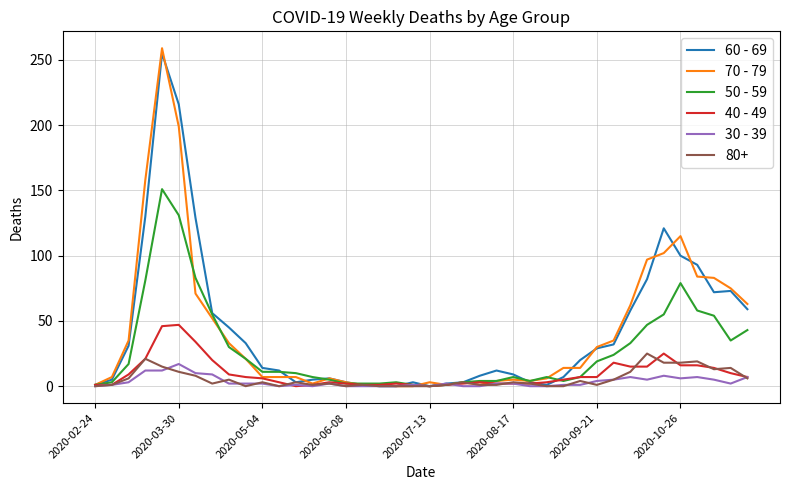

Which series has the widest spread of values?

70 - 79